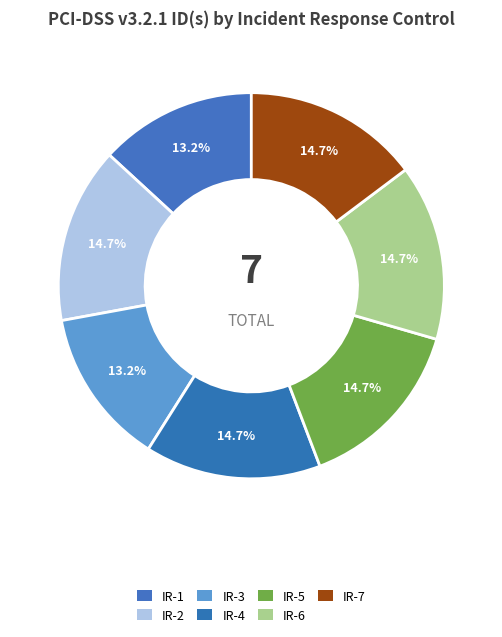

How many segments does this pie chart have?

7